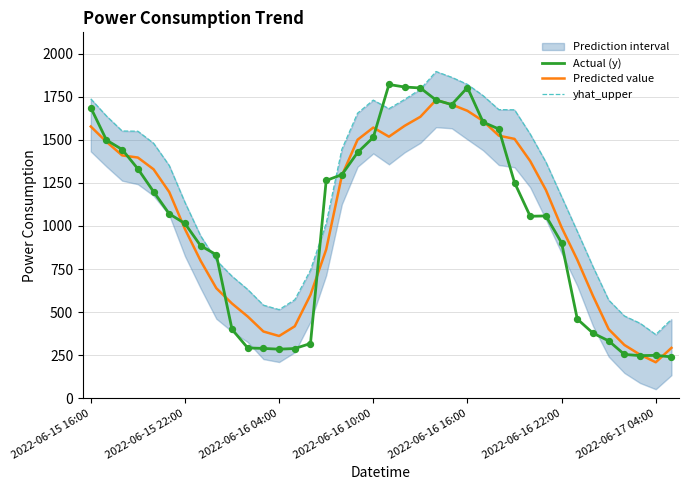

Which series has the widest spread of Y values?

Actual (y)